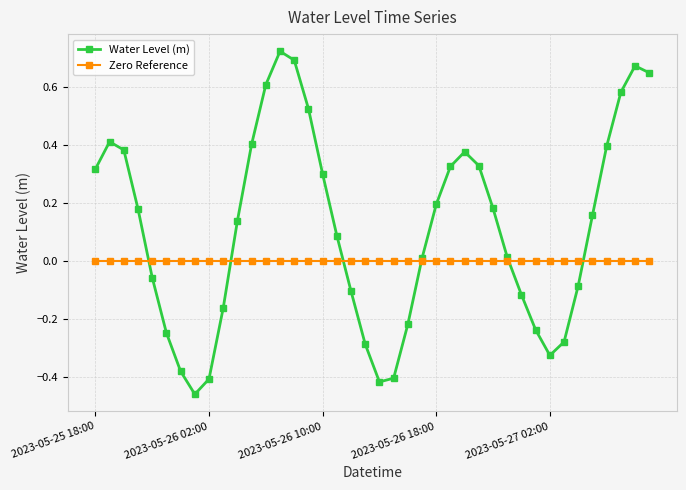

Which series has the largest total across all categories?

Water Level (m)